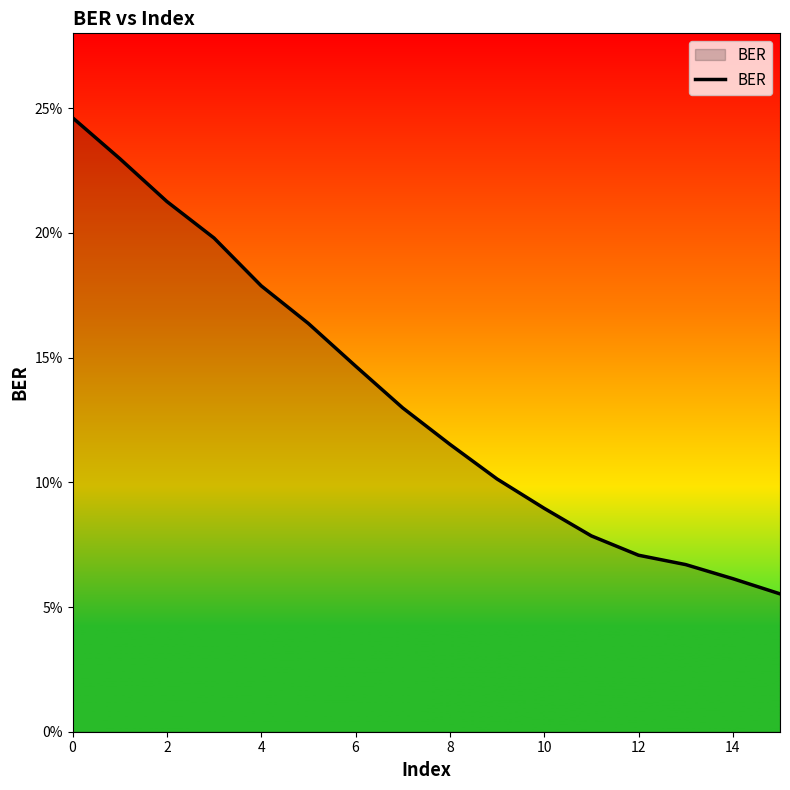

What is the maximum value shown in the chart?

0.2